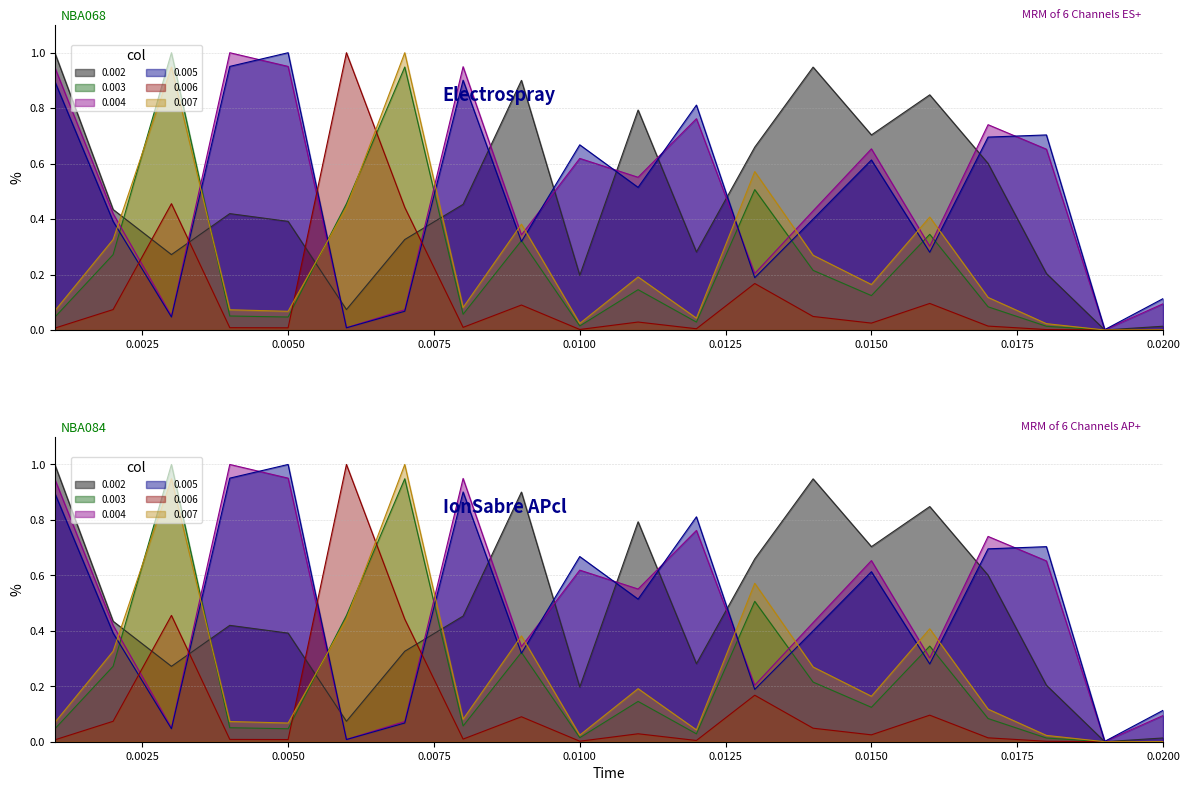

In 0.002, how many points are higher than both neighbors (excluding endpoints)?

5